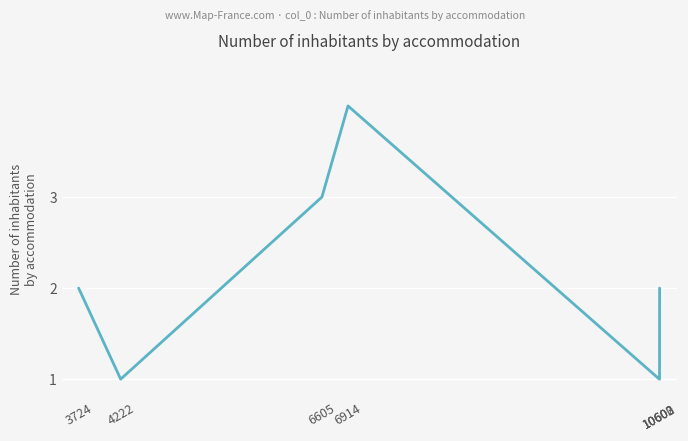

Is it true that the value at 6914 is 4?

True